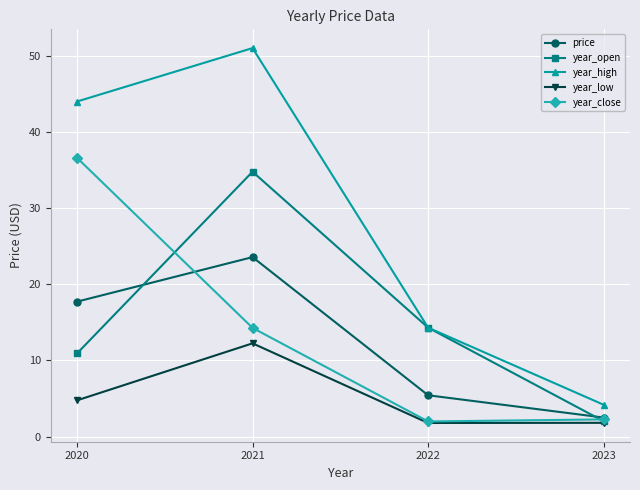

In price, how many points are higher than both neighbors (excluding endpoints)?

1